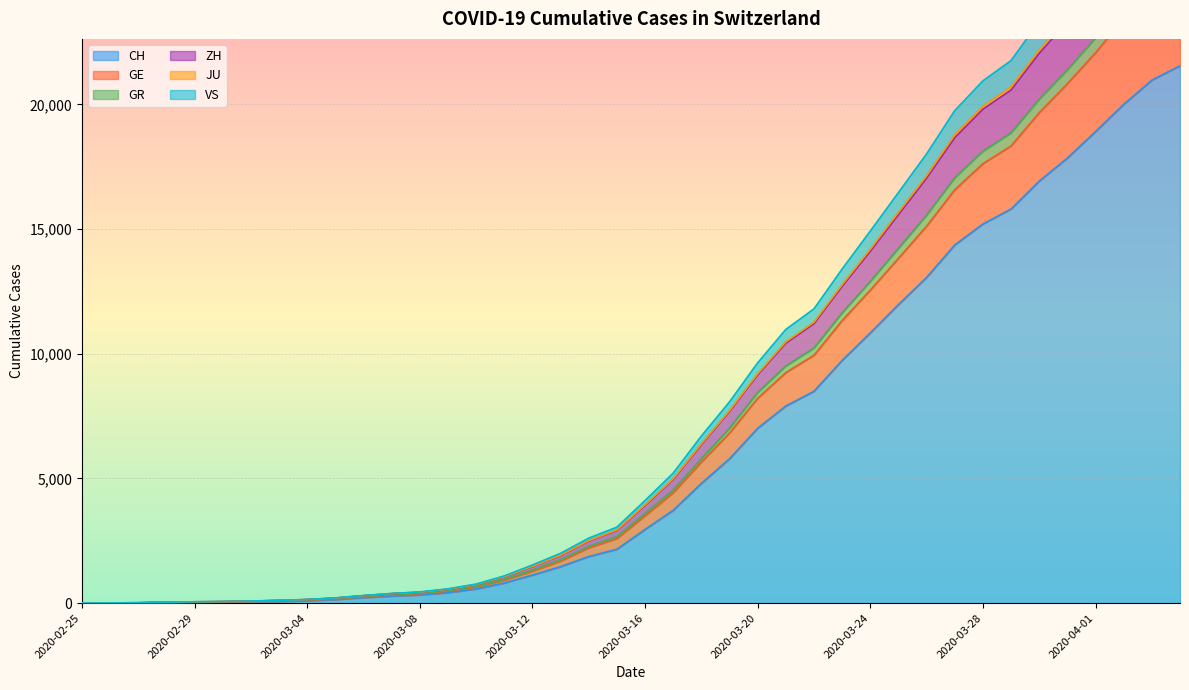

The value of CH at 2020-03-20 is 7014. True or false?

True